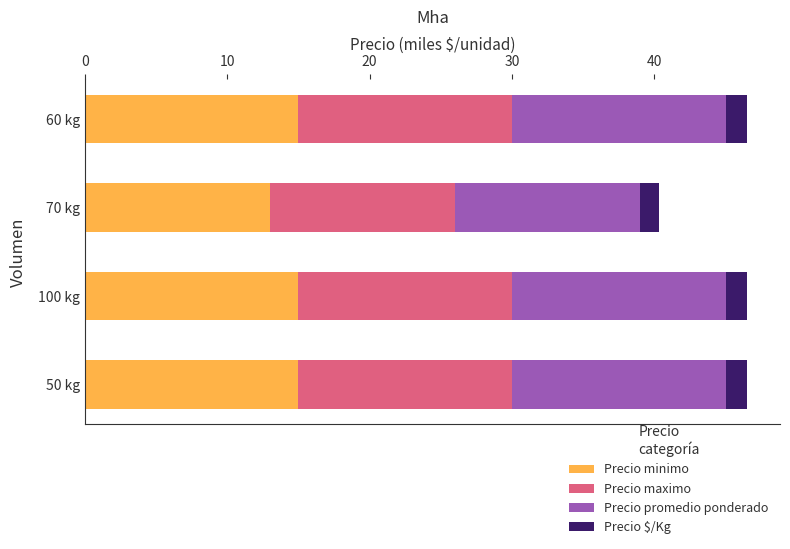

The value of Precio minimo at 60 kg is 15.0. True or false?

True